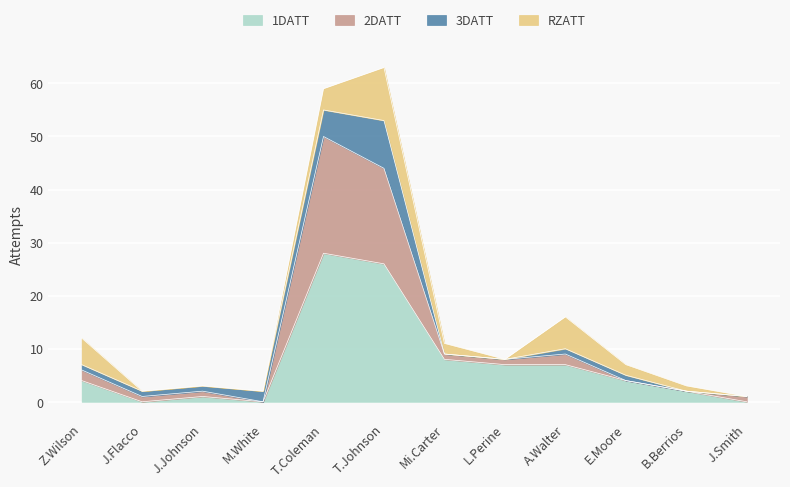

What are all the series names shown in the legend?

1DATT, 2DATT, 3DATT, RZATT